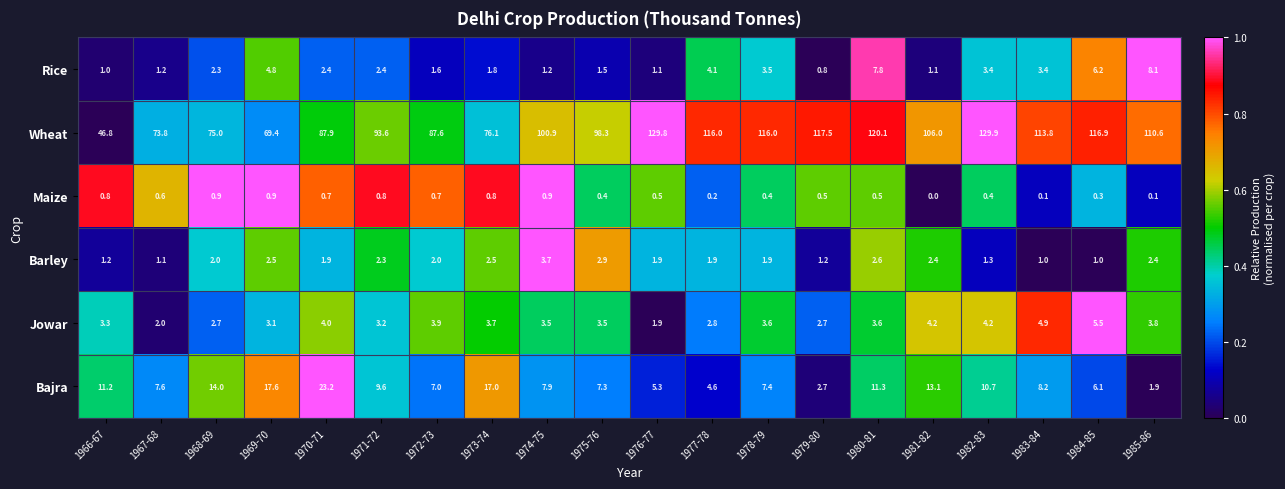

What is the difference between the maximum and minimum values in the Jowar series?

3.6